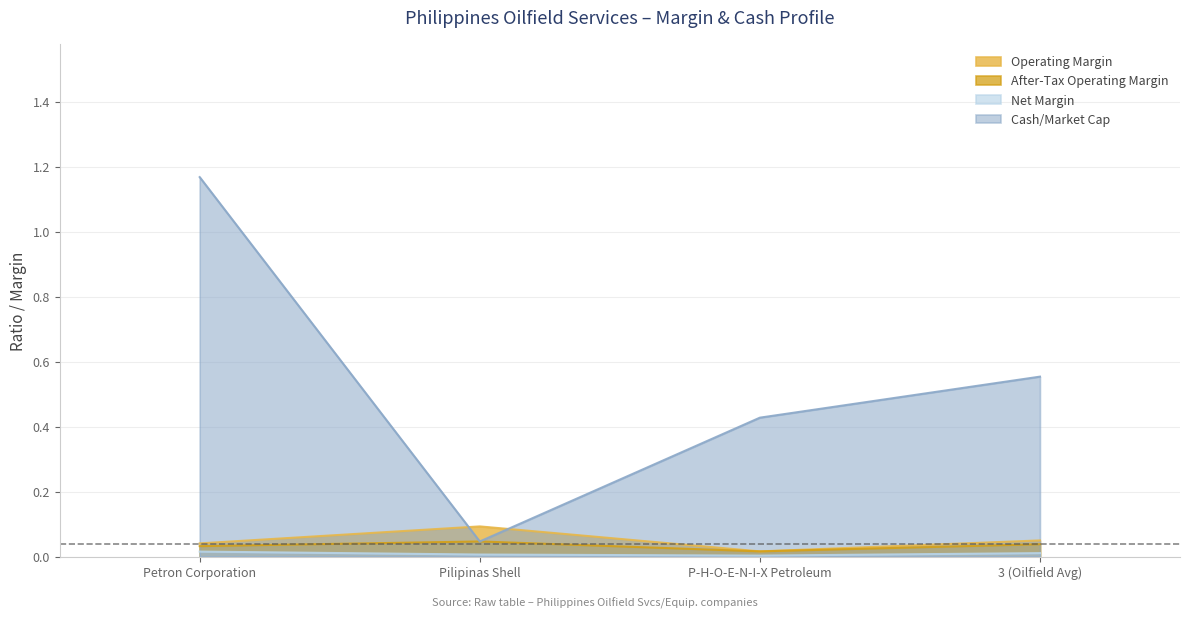

What is the maximum value for cash_market_cap?

1.2